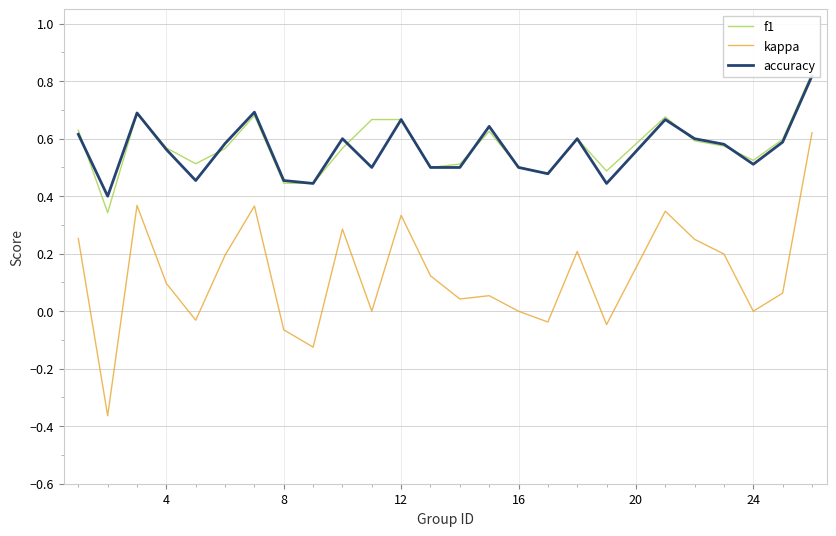

The kappa series shows 0.0 at 16. True or false?

True